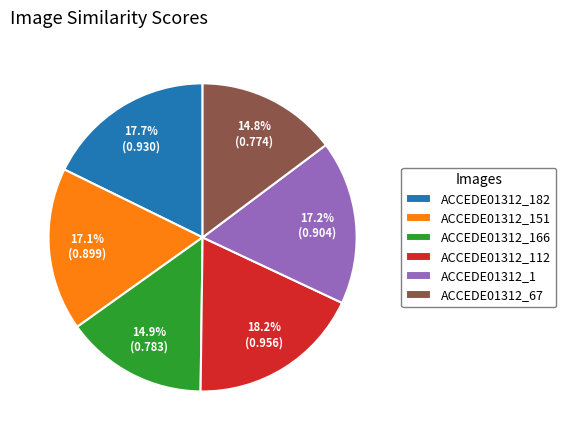

Is there any slice that represents more than half of the pie?

No